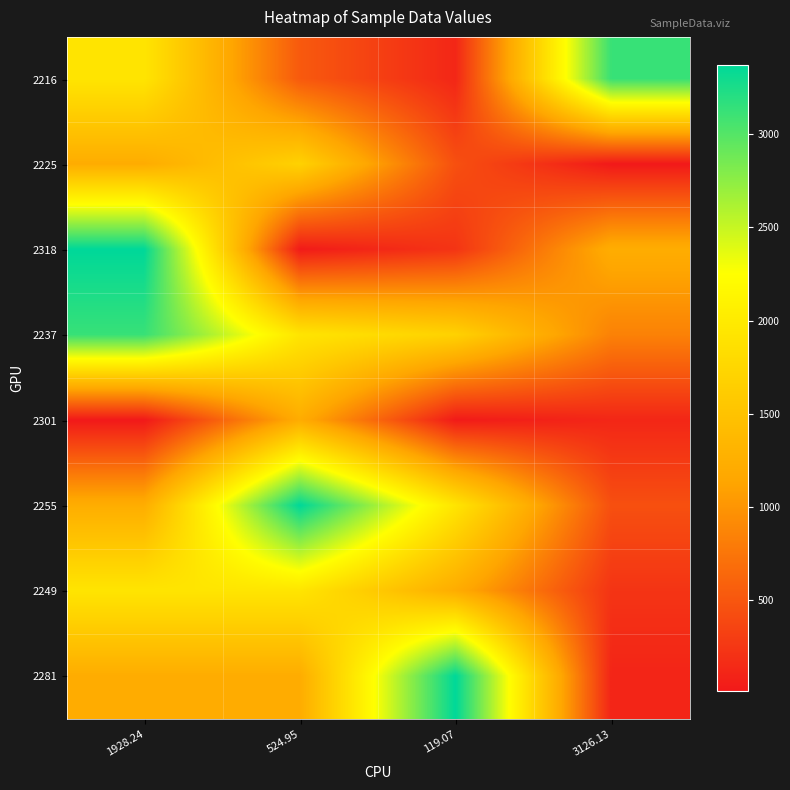

What is the spread (max minus min) of values at 119.07?

3350.1